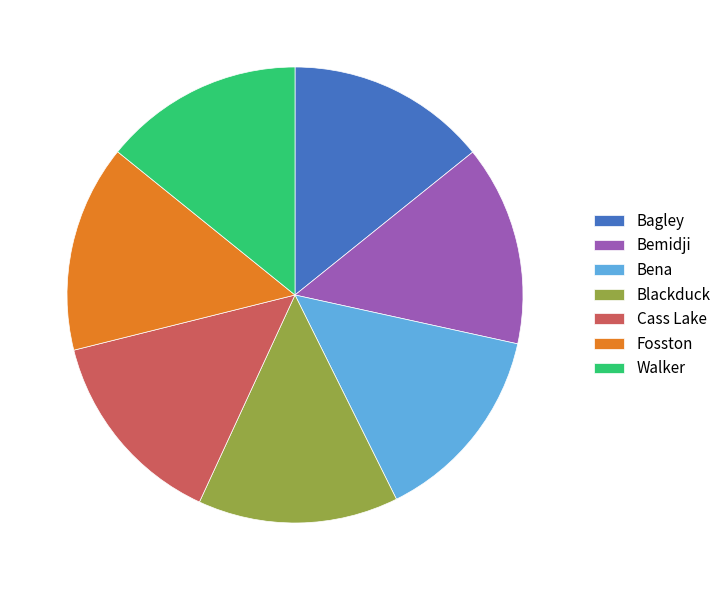

Approximately how many times larger is the value at Fosston compared to Bena?

1.0